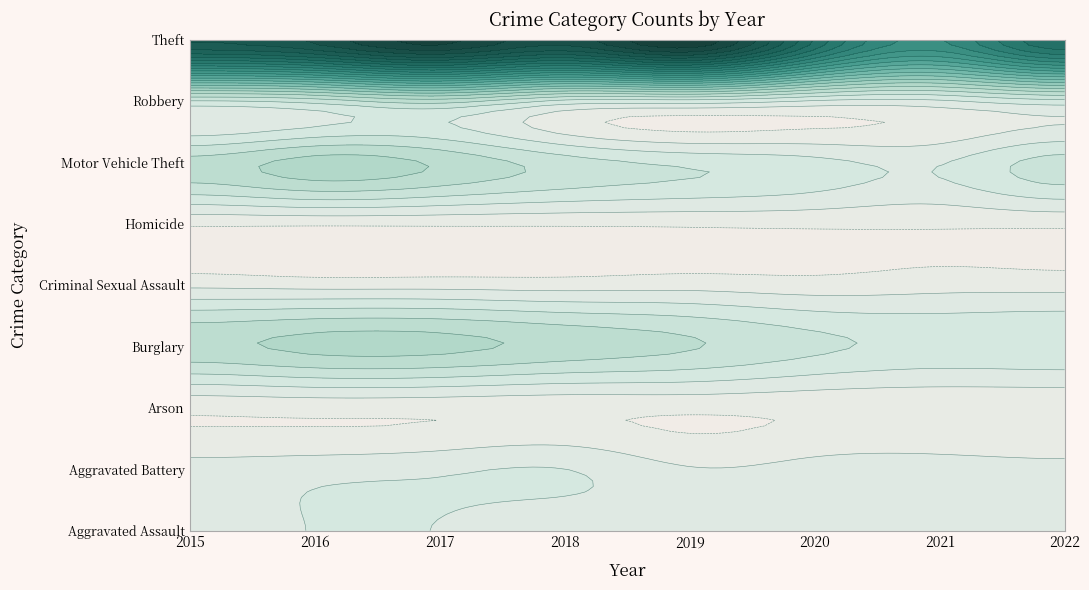

List the labels in order of Arson value, smallest first.

2022, 2020, 2021, 2015, 2018, 2019, 2017, 2016